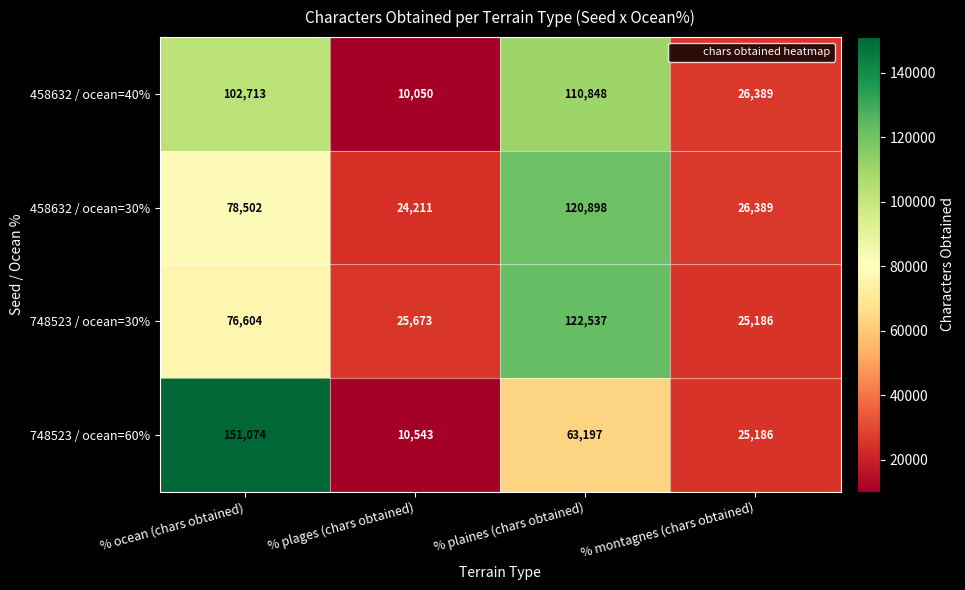

What is the total value across all series at % ocean (chars obtained)?

408893